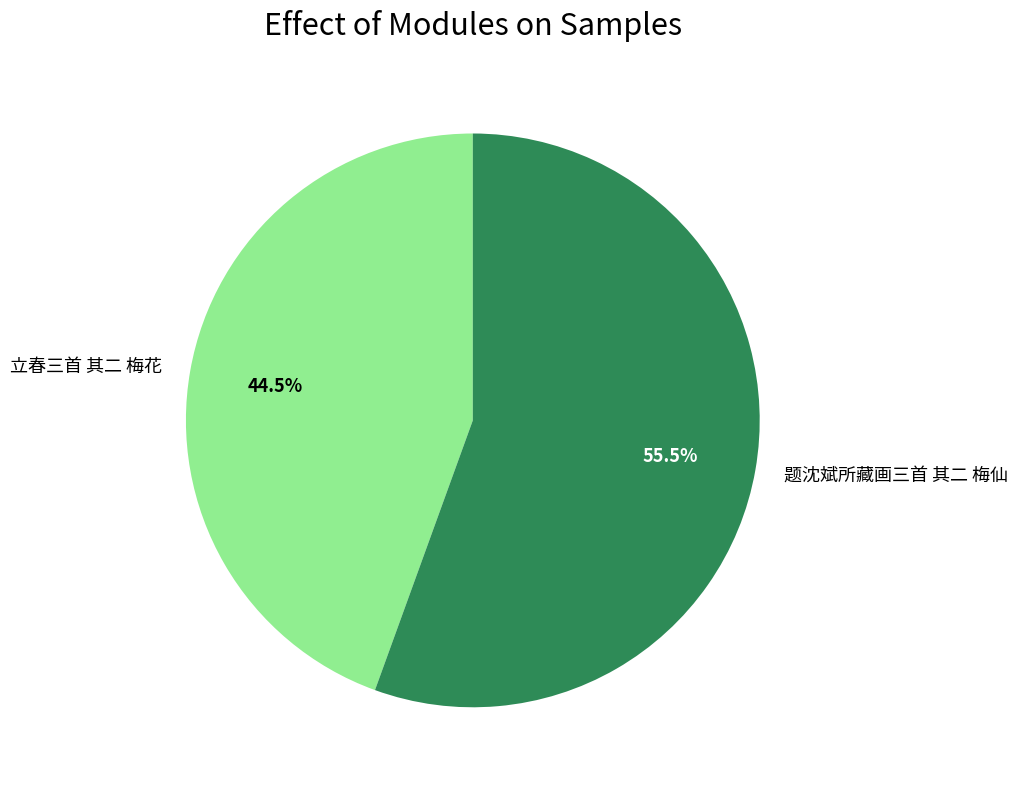

How many slices are in this pie chart?

2